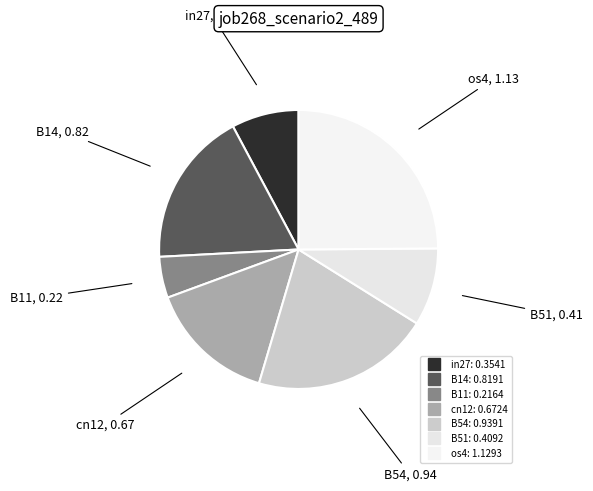

How many slices are in this pie chart?

7